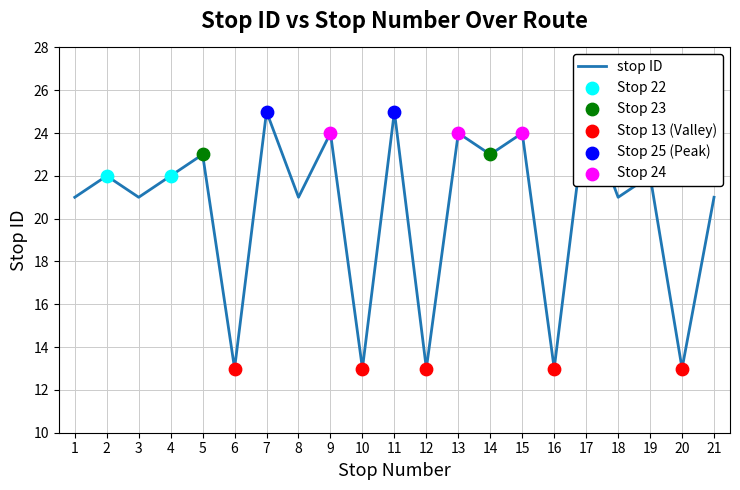

What is the ratio of the value at 1 to the value at 15?

0.9